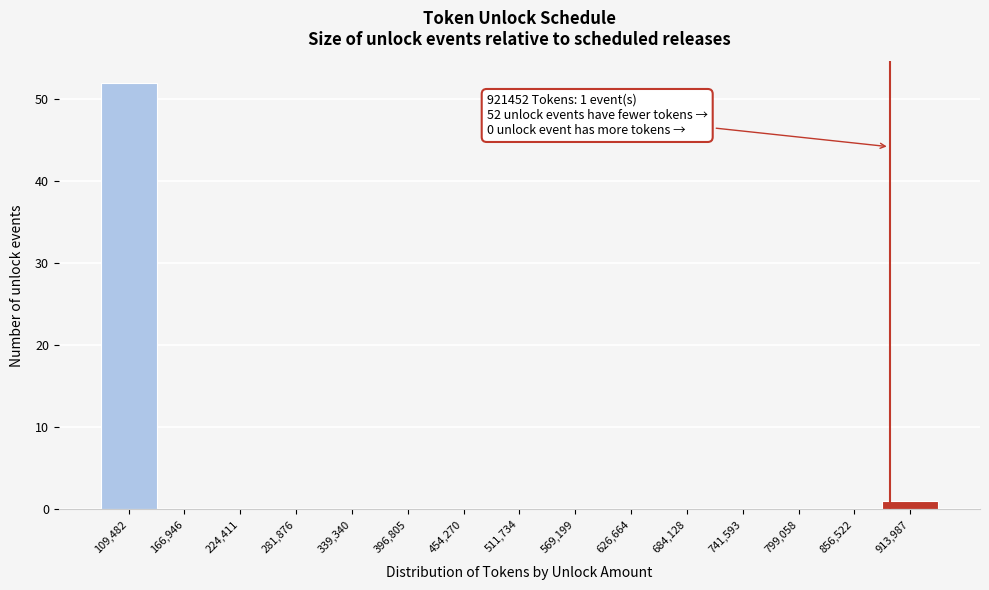

Reading right to left, extract all data points from this chart.

913,987=1	856,522=0	799,058=0	741,593=0	684,128=0	626,664=0	569,199=0	511,734=0	454,270=0	396,805=0	339,340=0	281,876=0	224,411=0	166,946=0	109,482=52